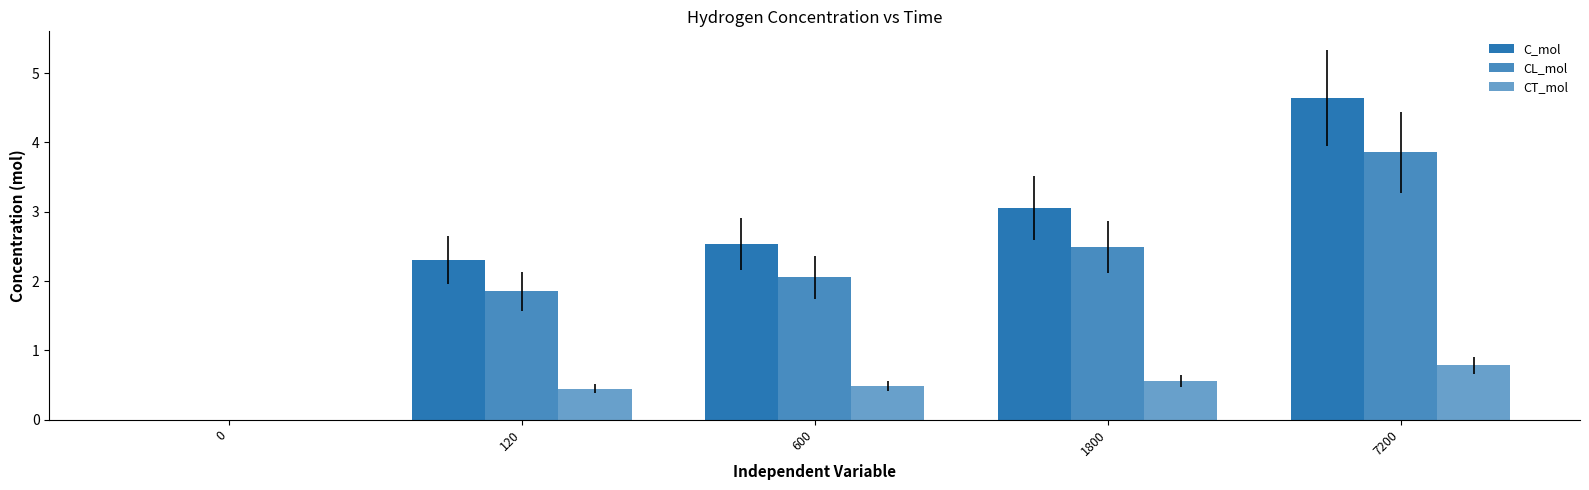

How many groups of bars are there?

5